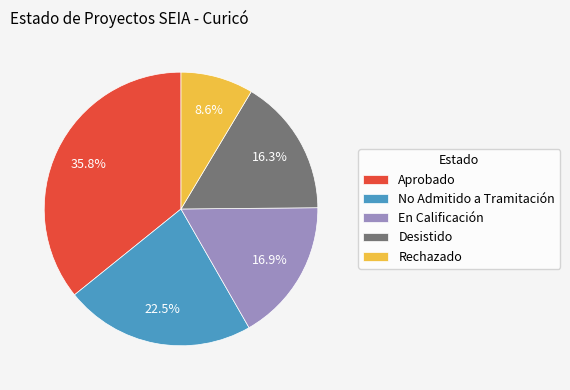

How many segments does this pie chart have?

5